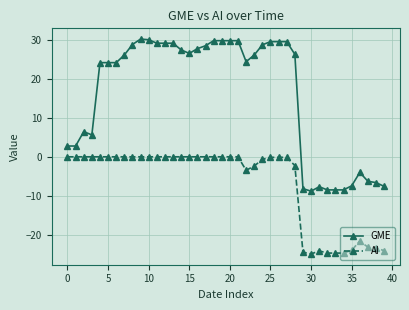

Which series has the largest total across all categories?

GME